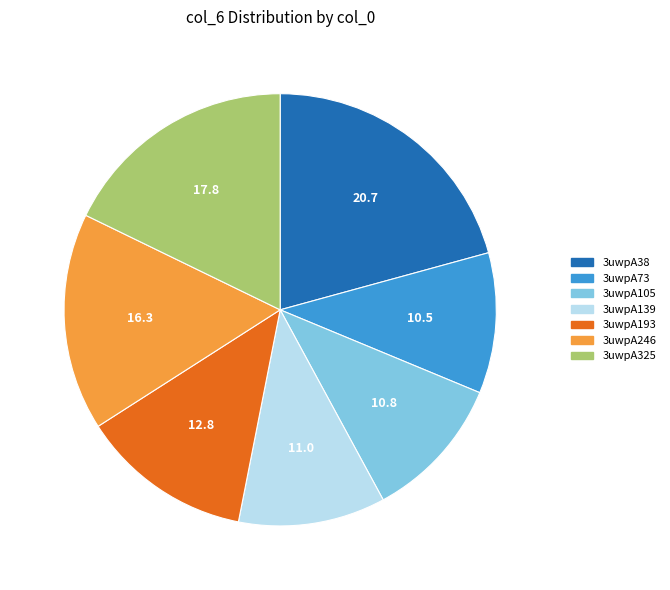

Is there a majority slice in this chart?

No